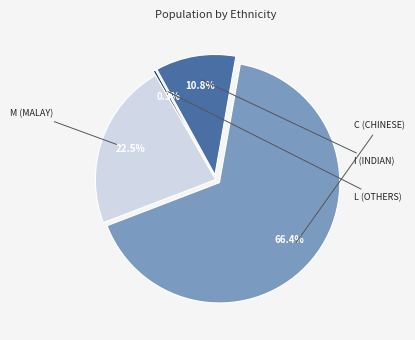

Count the number of slices in the pie.

4